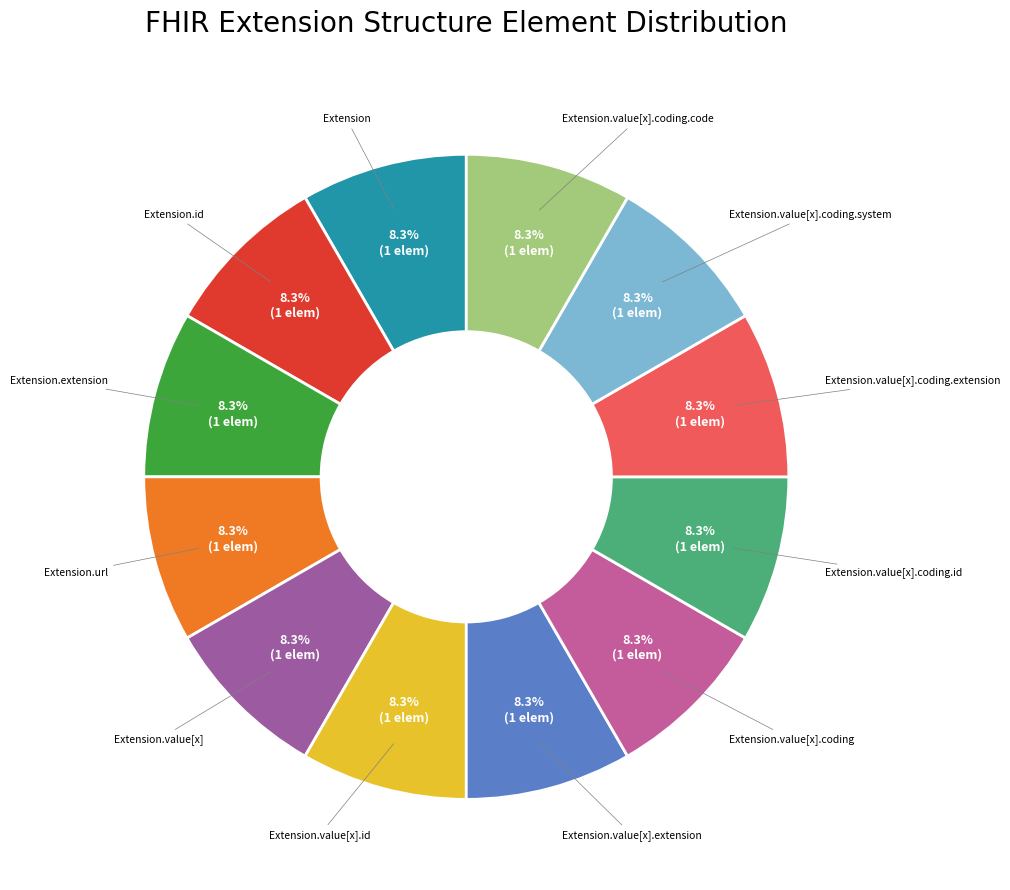

Is there any slice that represents more than half of the pie?

No